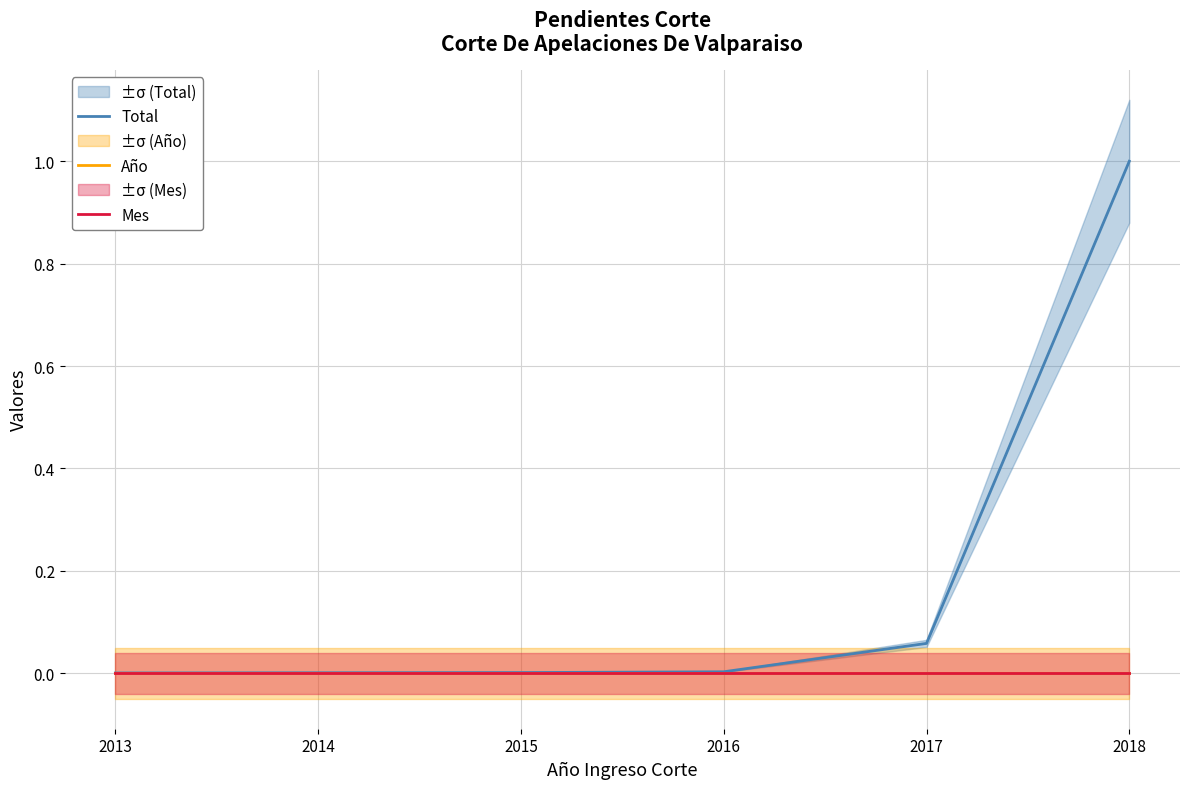

How many distinct data groups are displayed?

3